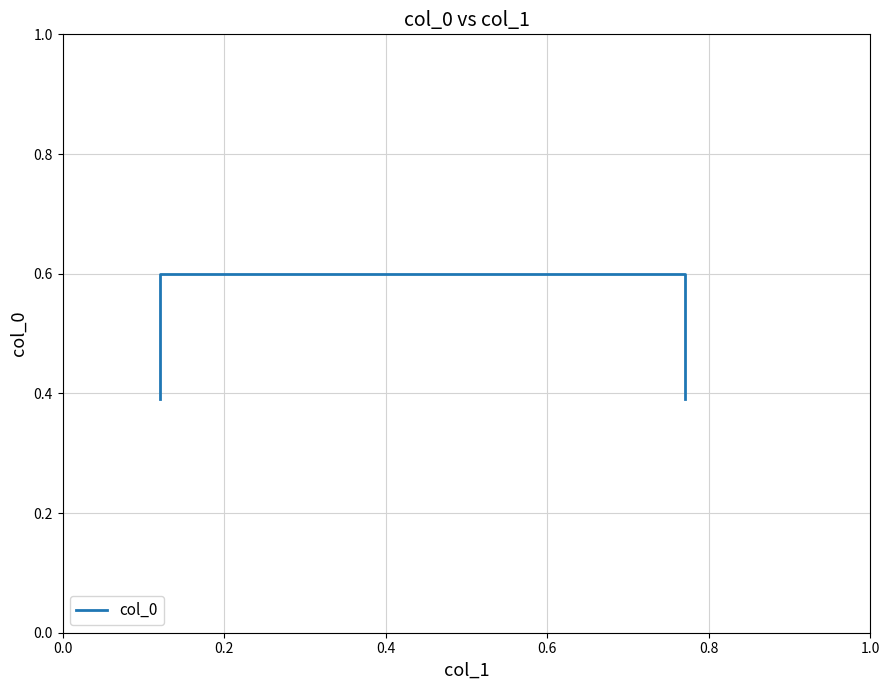

How many data points does each series have?

4